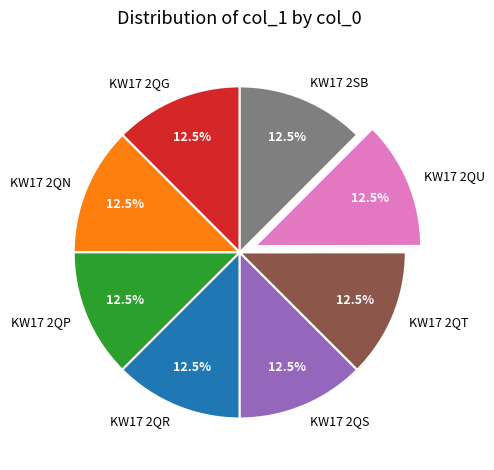

What percentage do KW17 2QT and KW17 2SB together represent?

25.0%